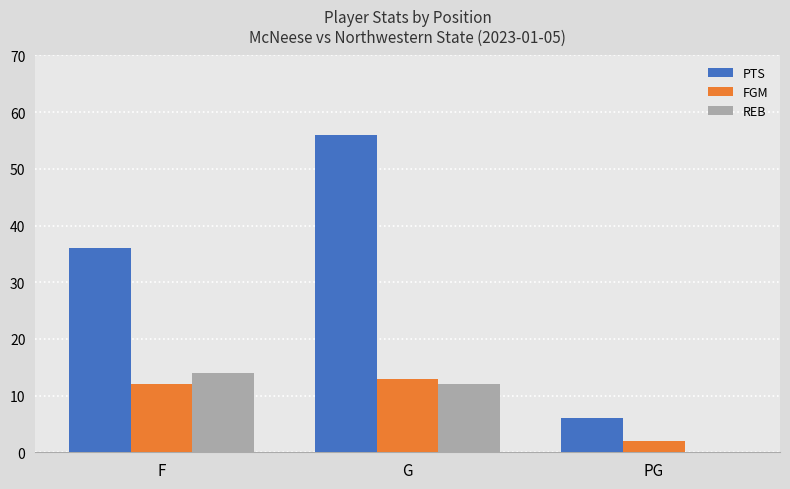

How many REB values are between 0 and 14?

3